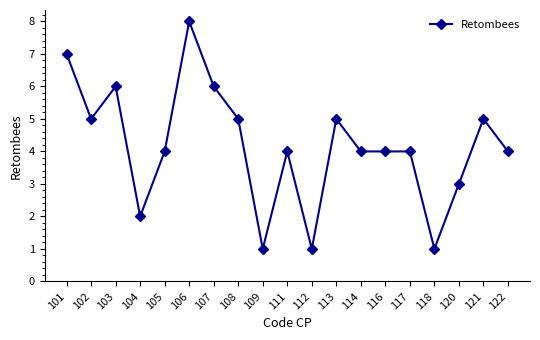

Where is the first local minimum?

102